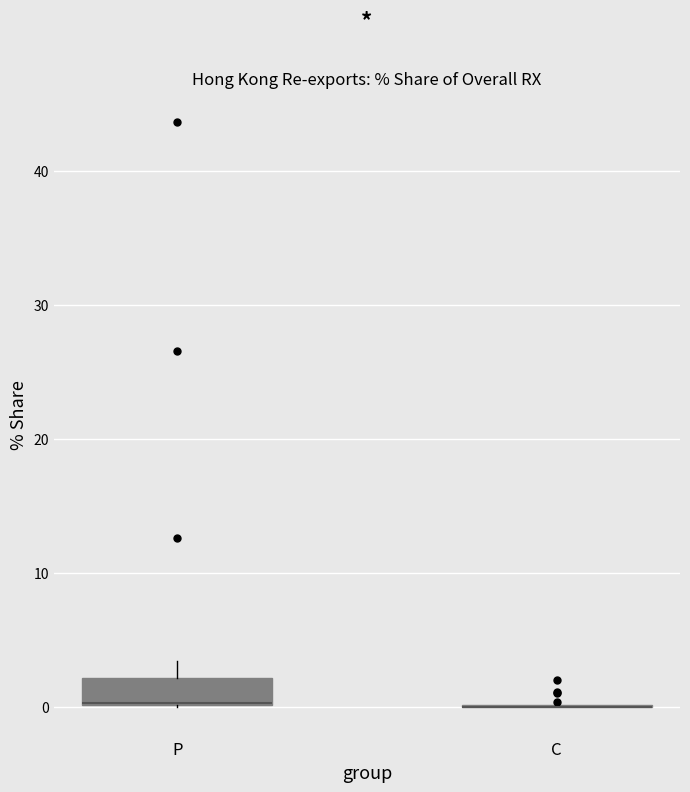

Reading left to right, read every box against the y-axis: the position of its median line, the range the box covers, and the ends of its whiskers. The values are not printed on the chart, so give them approximately, as read against the axis.

P: median 0 (drawn on the box's lower edge), box 0 to 2, whiskers 0 to 3
C: box collapsed to a line at 0, whiskers 0 to 0